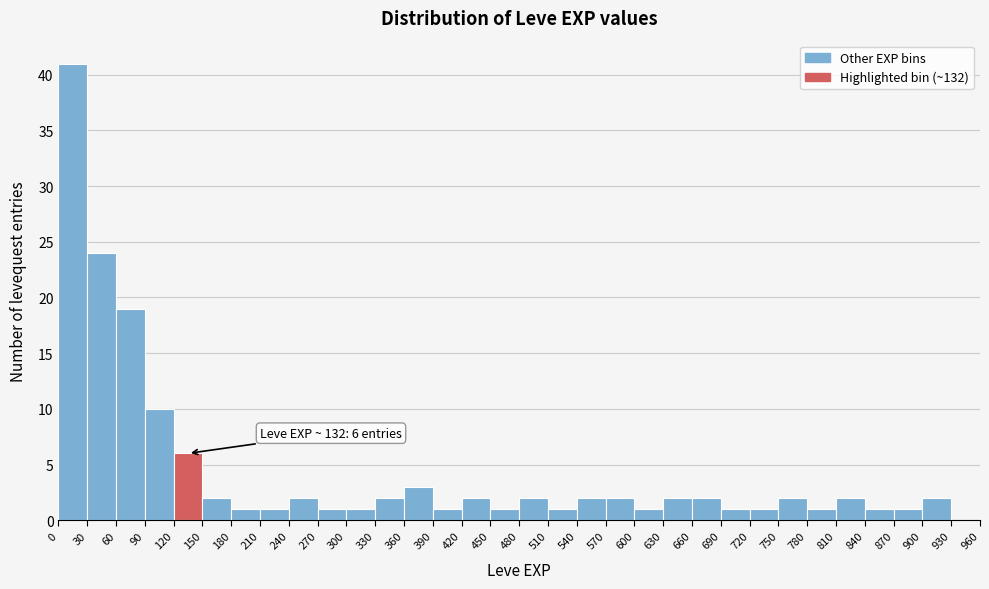

Which range on the x-axis has the tallest bar?

0 to 30